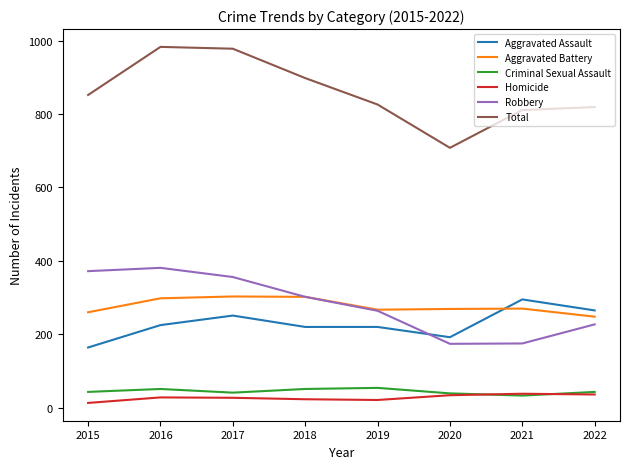

Is the value of Criminal Sexual Assault at 2020 greater than the value of Robbery at 2022?

No